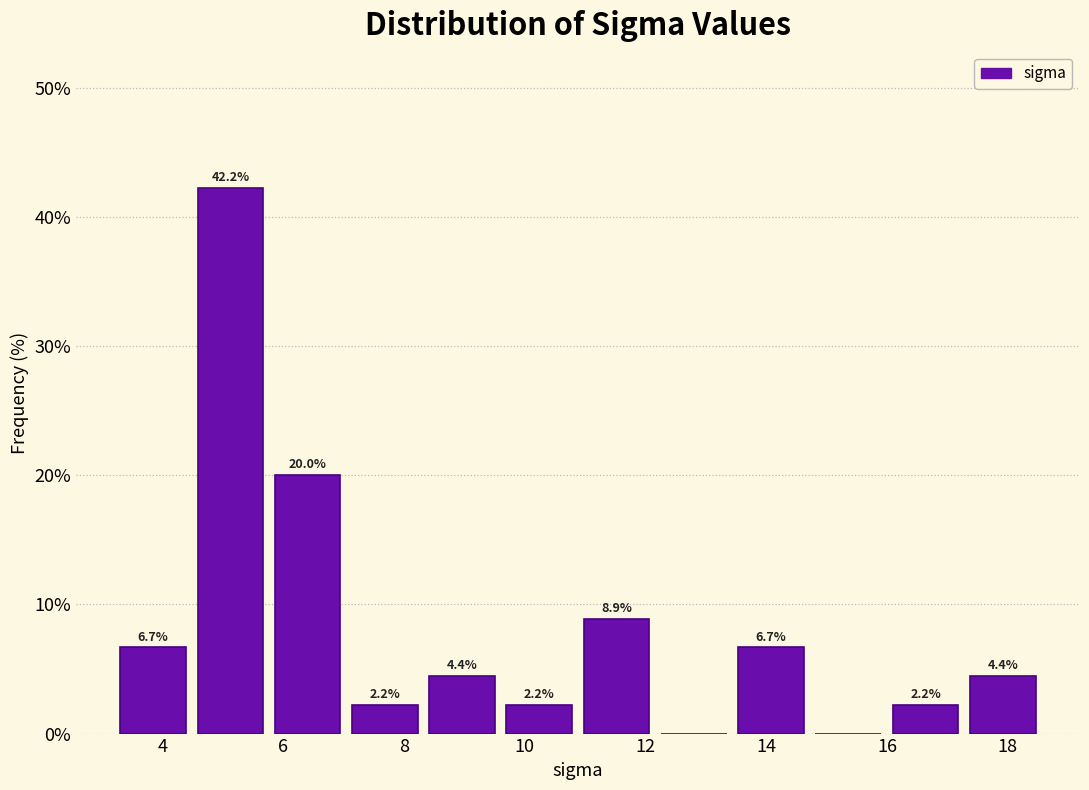

Which range on the x-axis has the tallest bar?

4.48 to 5.76